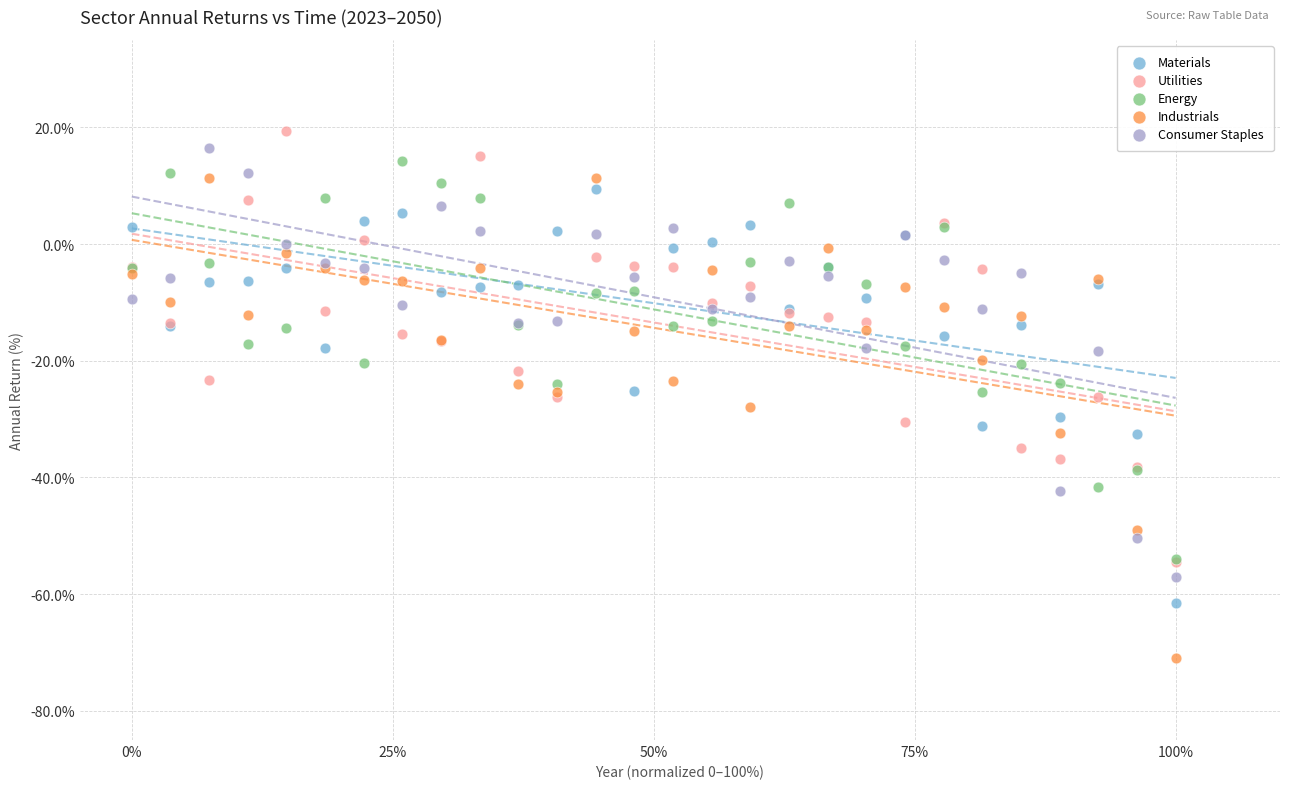

What are all the series names shown in the legend?

Materials, Utilities, Energy, Industrials, Consumer Staples